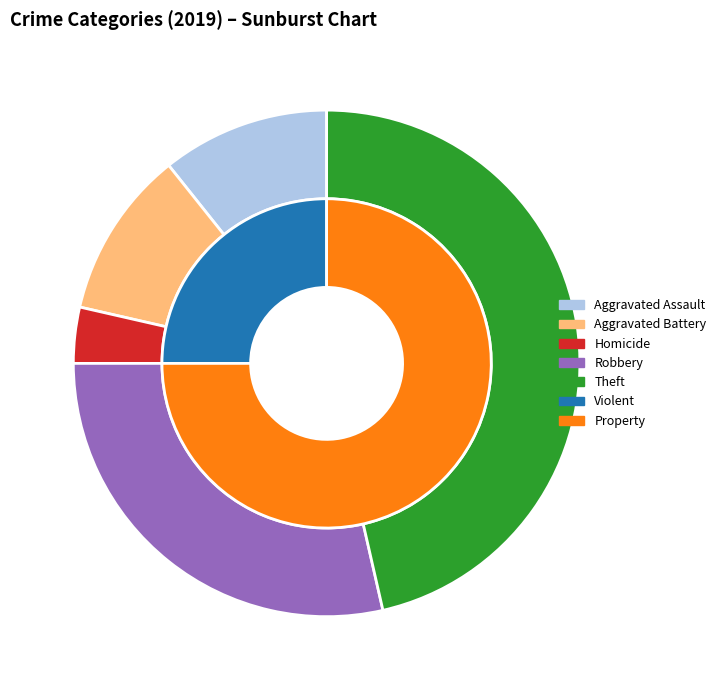

To the nearest percent, what is the average slice percentage?

14%